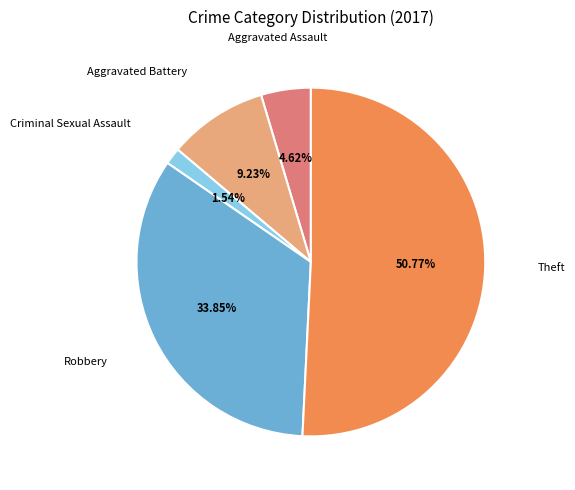

Does any single category account for the majority?

Yes